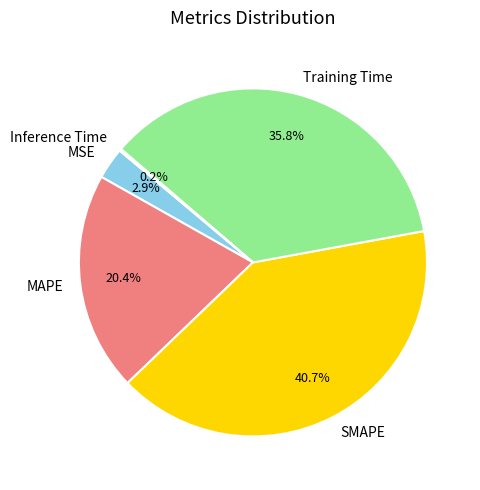

Which has a higher value, MAPE or MSE?

MAPE